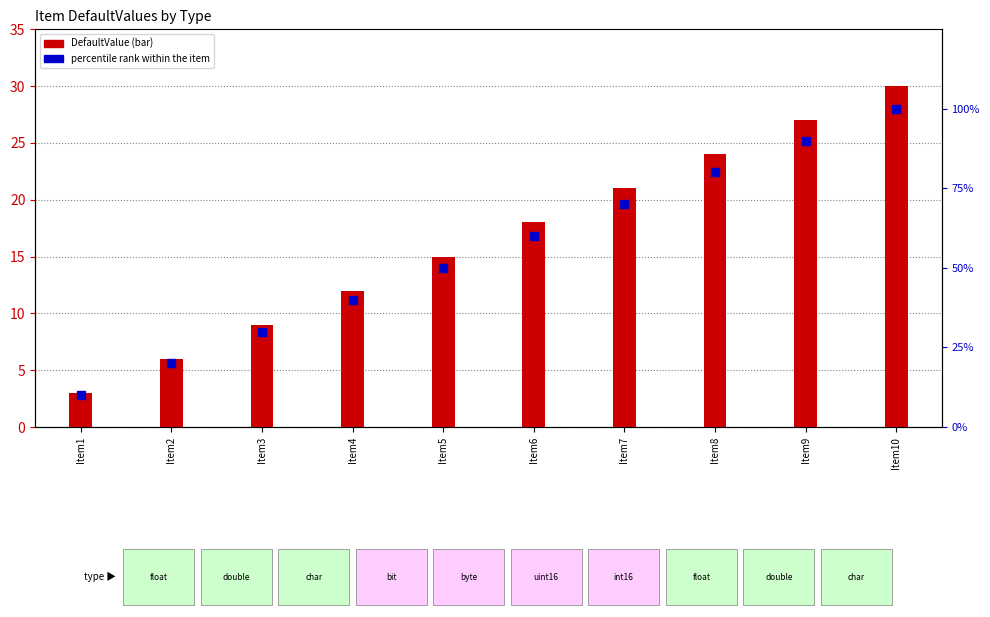

Which series contains the lowest Y value?

DefaultValue